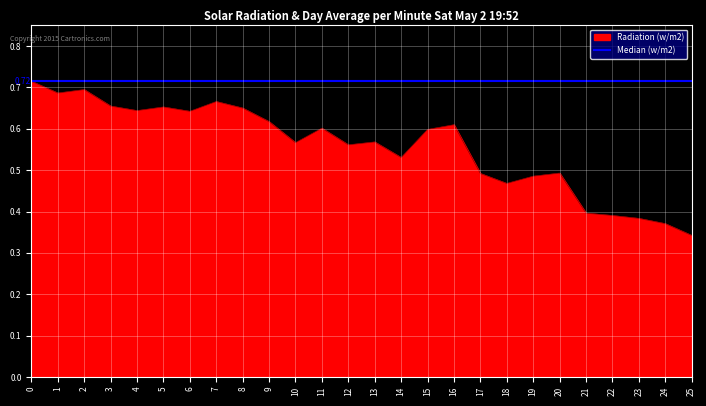

Which series has the largest range (max minus min)?

Radiation (w/m2)